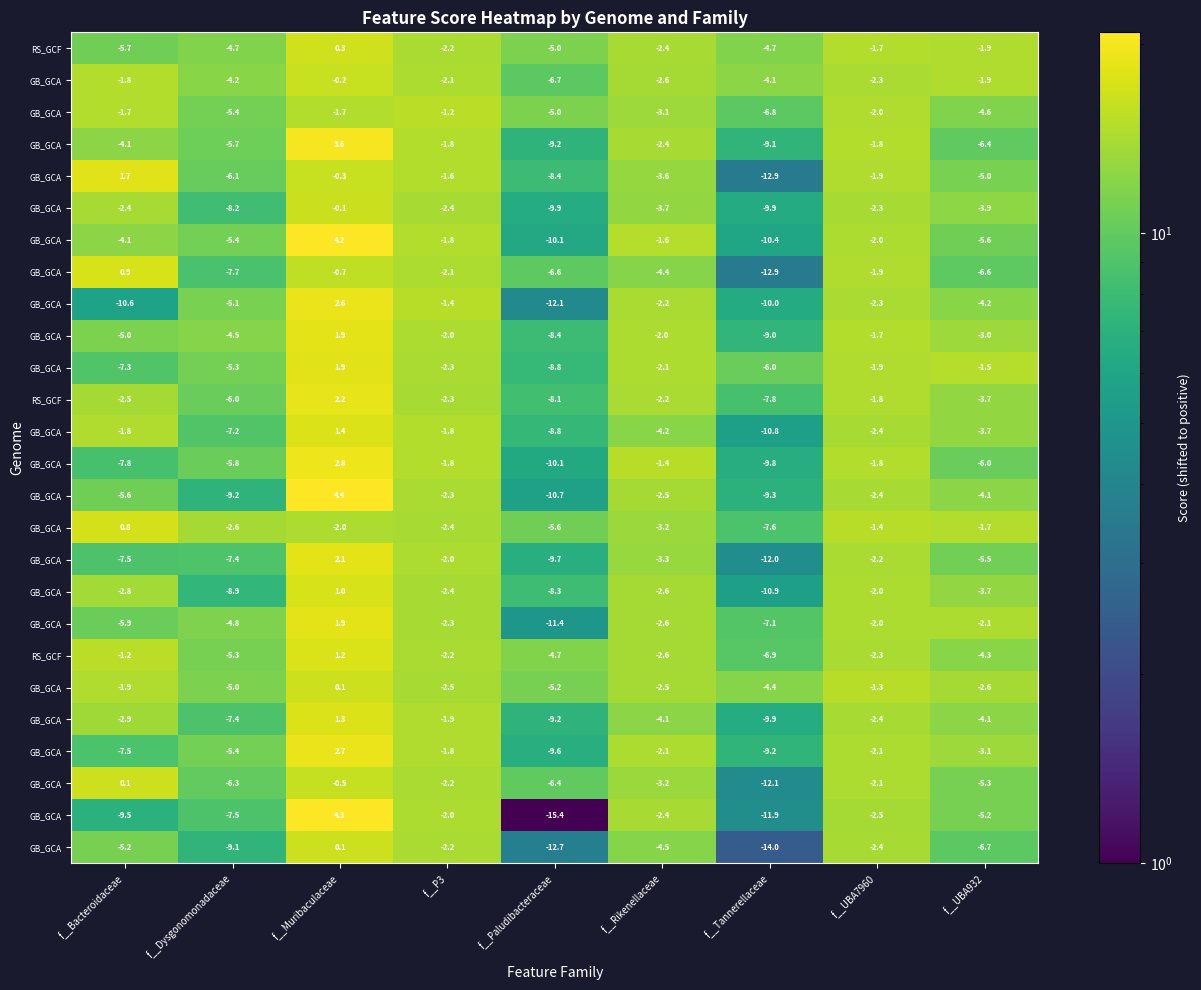

At which category is the sum across all series the highest?

f__Muribaculaceae